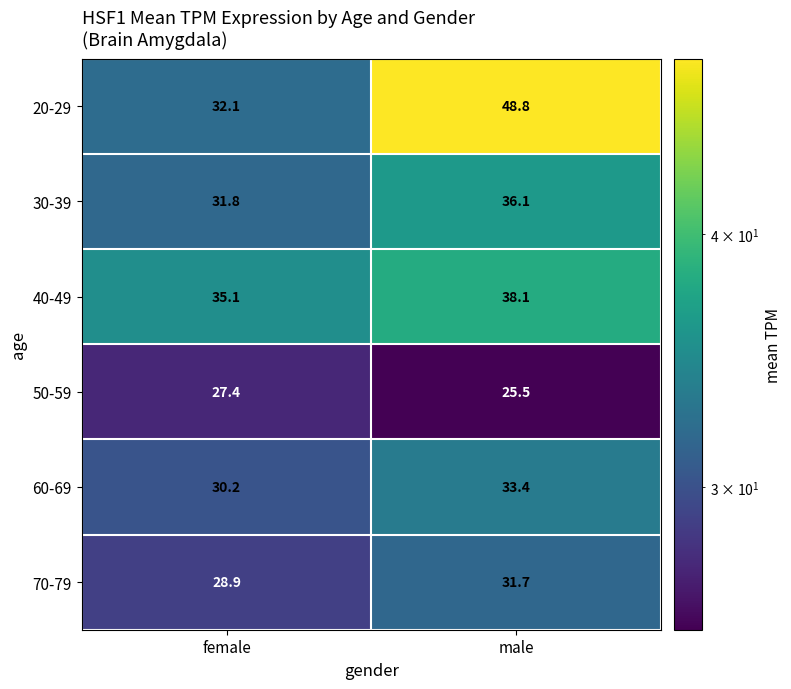

At which label does 70-79 first exceed 31?

male